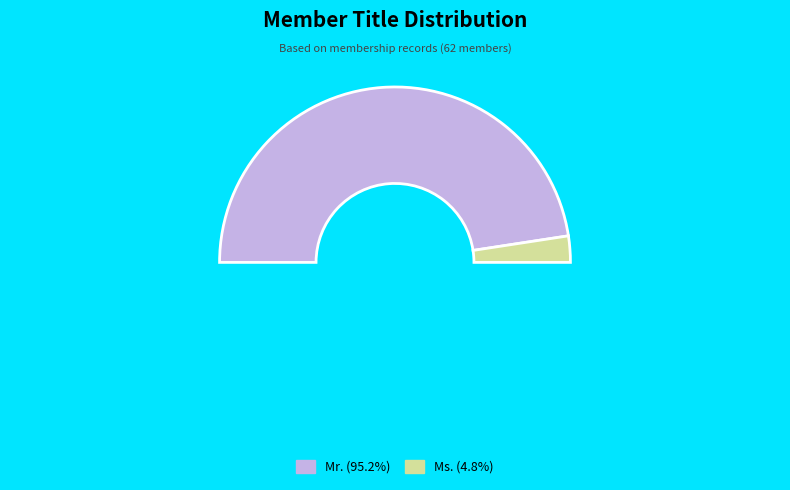

Rank the categories by value from highest to lowest.

Mr., Ms.